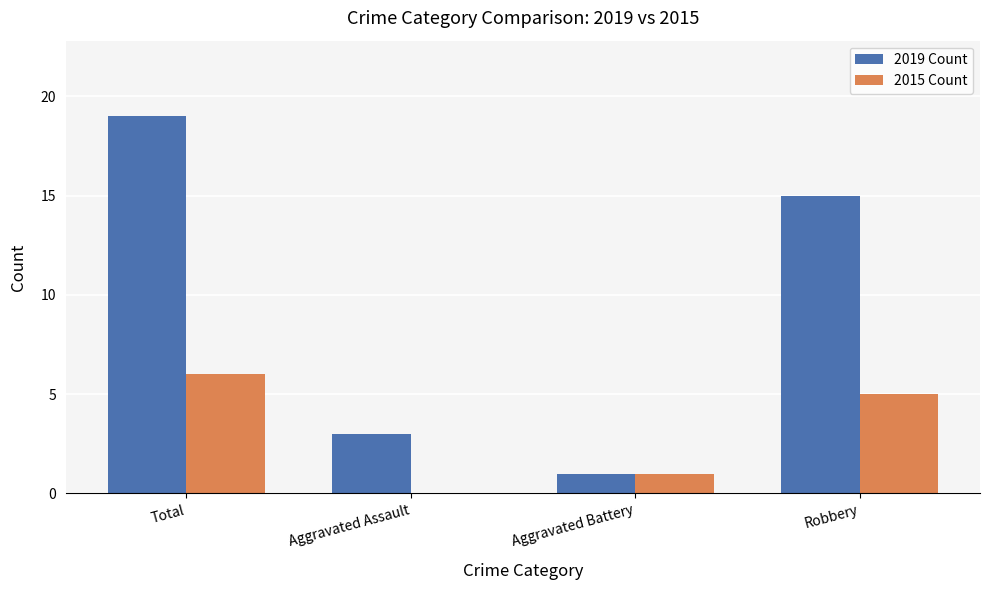

Is the value of 2015 Count at Total greater than the value of 2019 Count at Robbery?

No